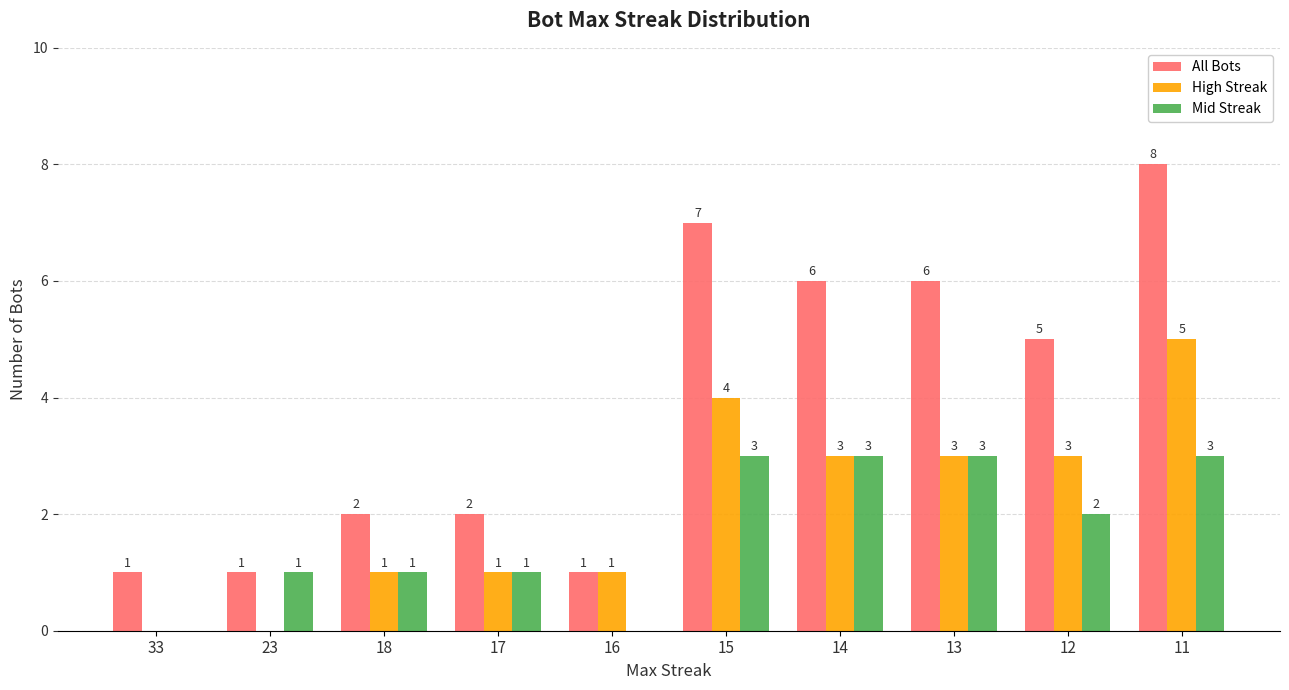

True or false: High Streak has a value of 8 at 11.

False